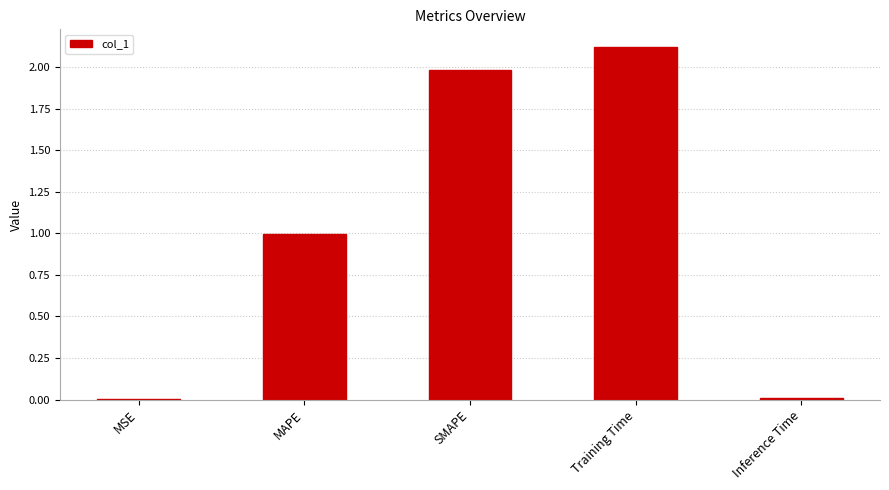

Is it true that the value at Inference Time is 0.0?

True